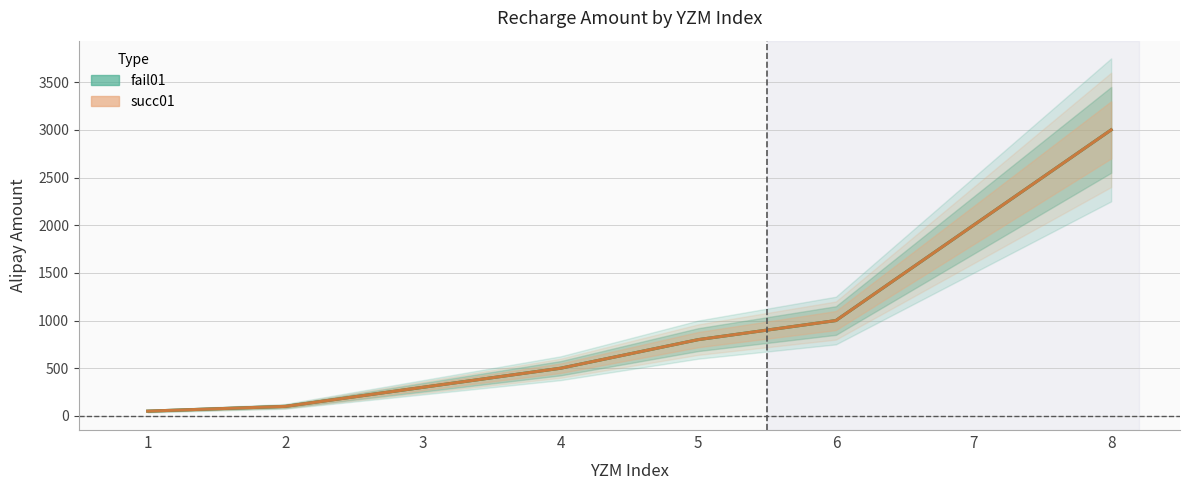

True or false: fail01 has a value of 38 at 2.

False